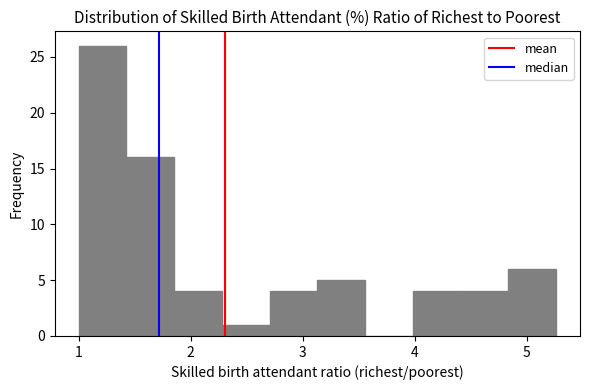

How tall is the bar that spans 4.0 to 4.4 on the x-axis? Neither the bar edges nor the heights are printed on the chart, so give them approximately, as read against the axes.

4